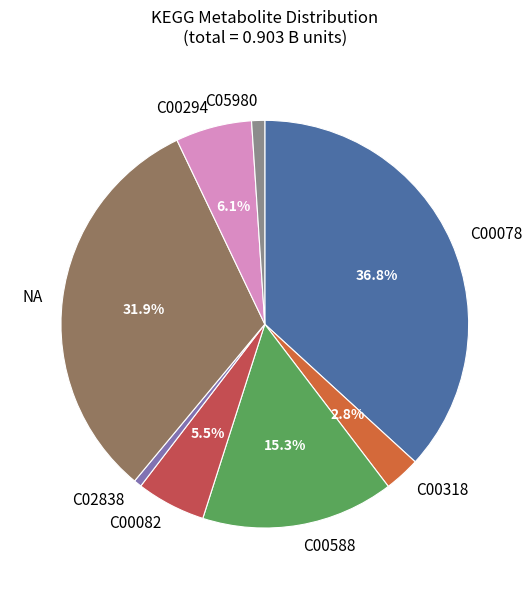

What percentage is the C00078 slice, to the nearest percent?

37%